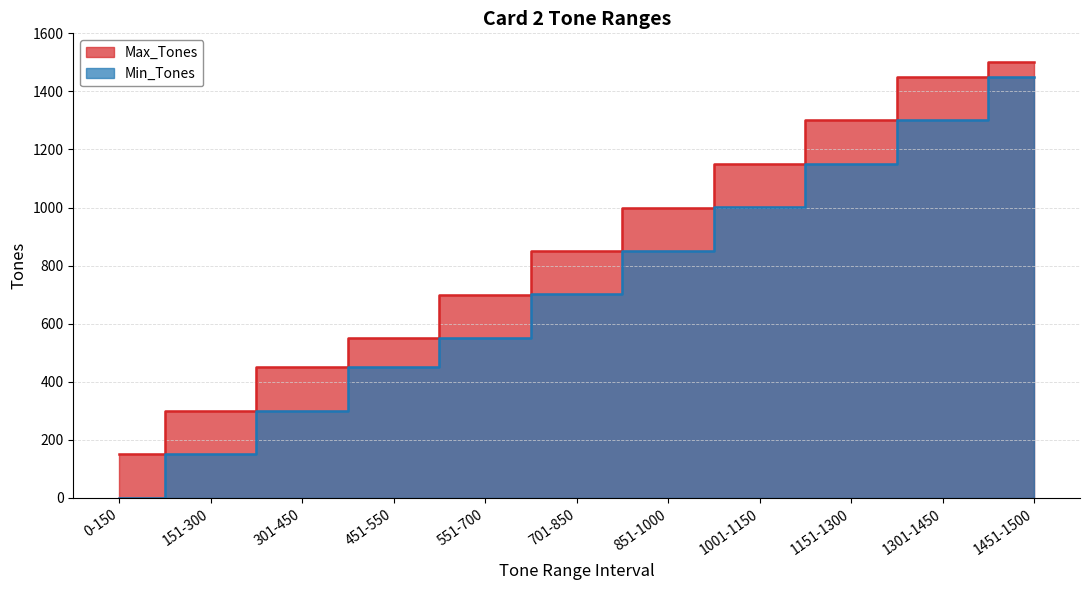

What is the difference between the maximum and minimum values in the Min_Tones series?

1451